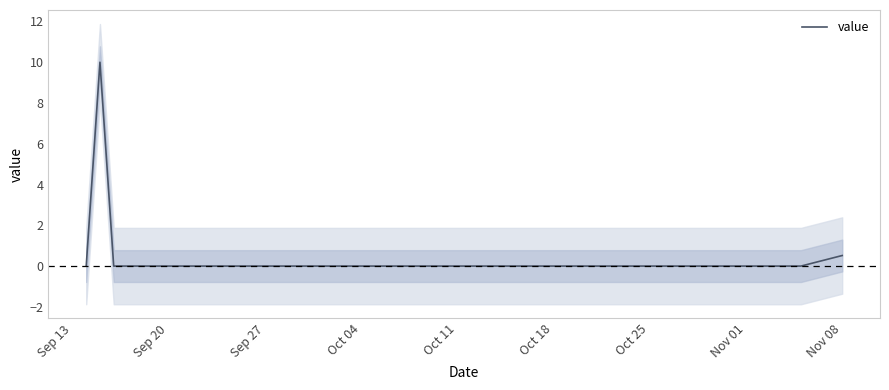

How many interior local peaks (higher than both neighbors) does the data have?

1